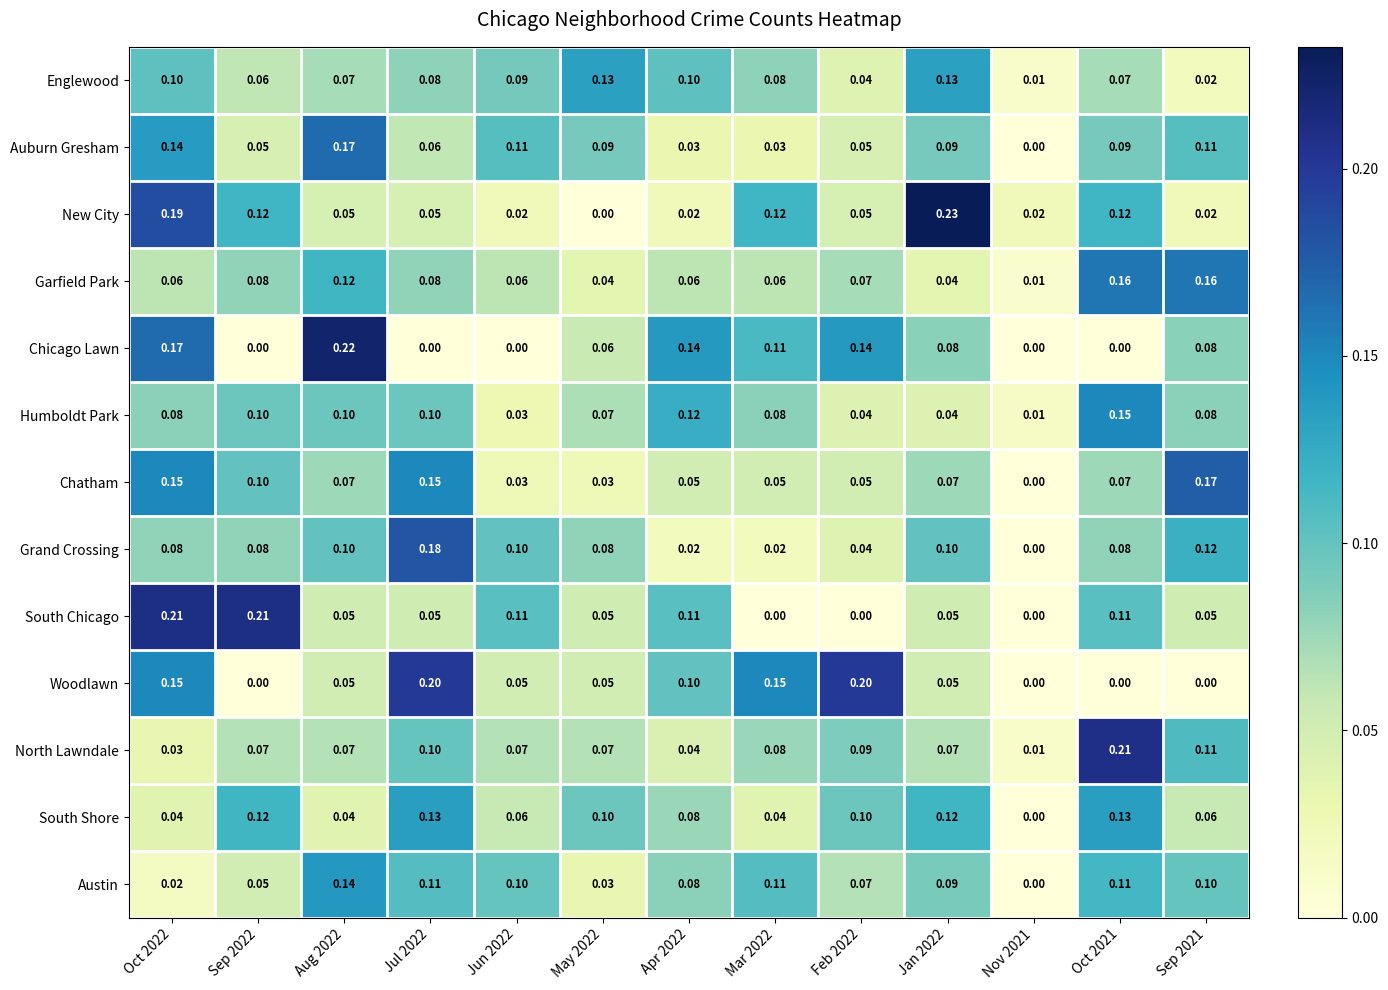

Is the value of Chatham at Sep 2021 greater than the value of Woodlawn at Feb 2022?

No